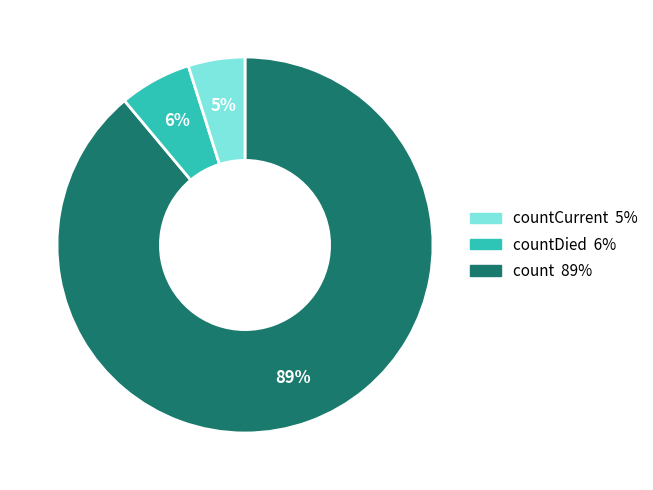

Count the number of slices in the pie.

3